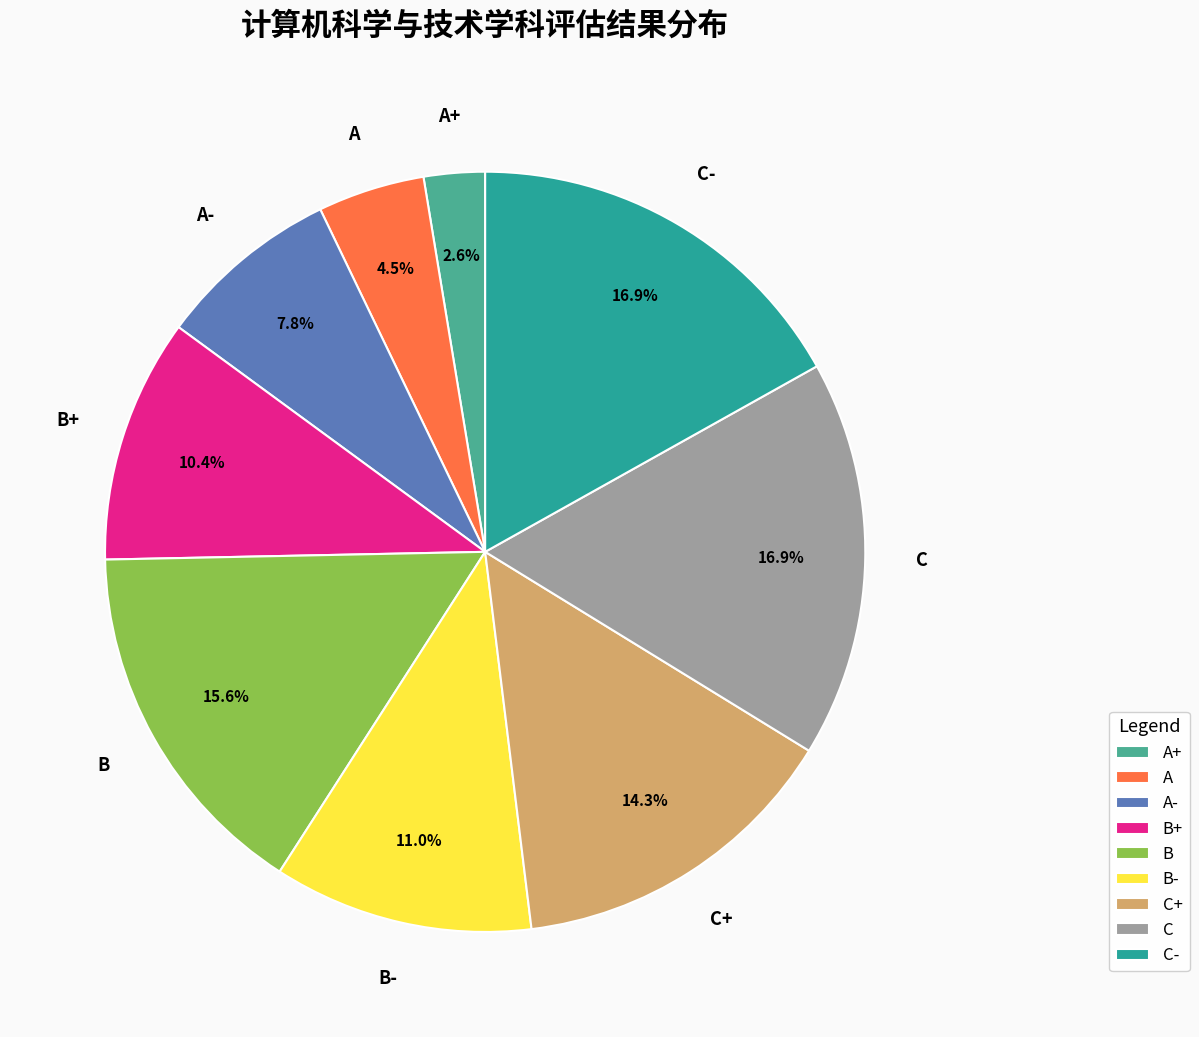

What is the smallest slice in the pie chart?

A+